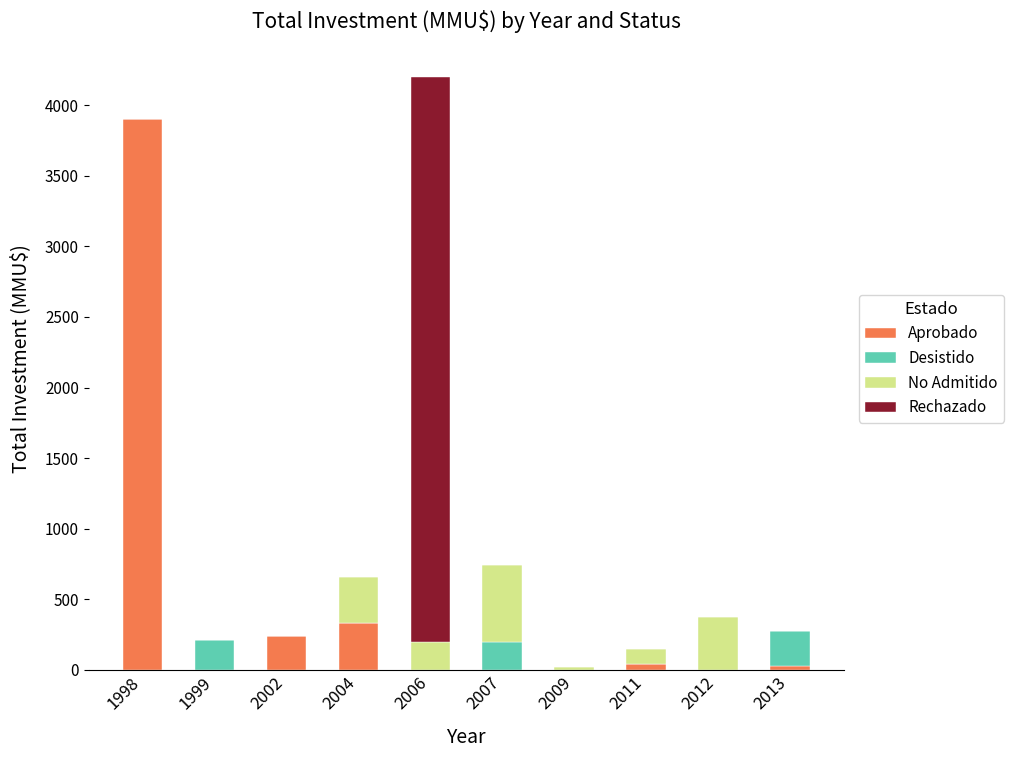

At which label does Aprobado reach its peak?

1998